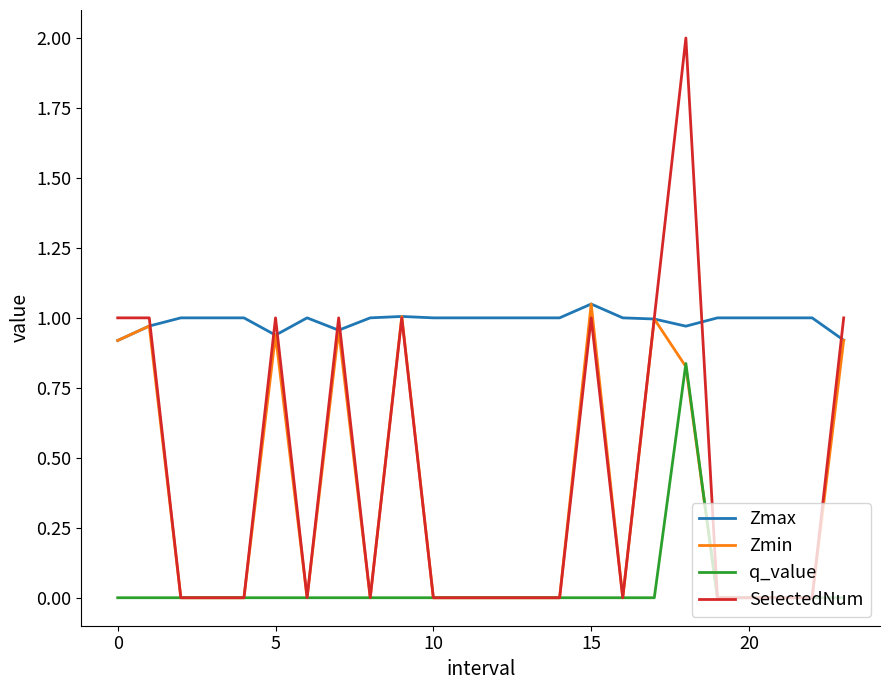

Which series has the largest range (max minus min)?

SelectedNum